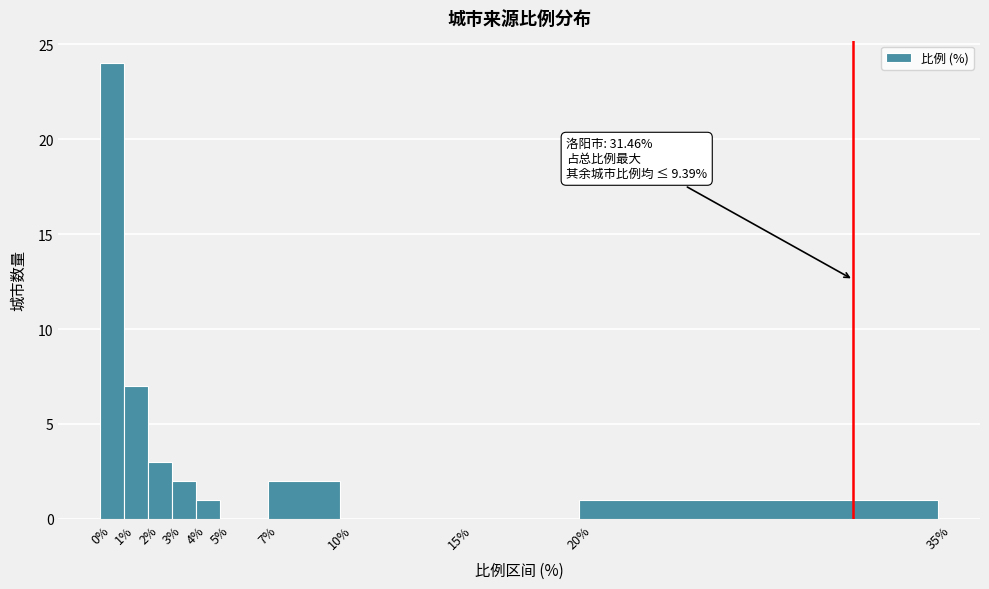

Which range on the x-axis has the tallest bar?

0% to 1%